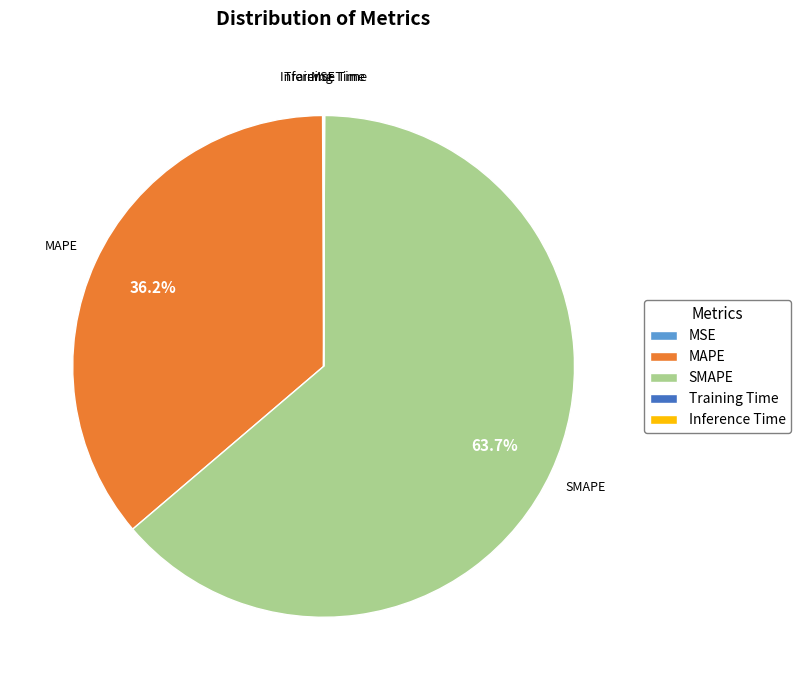

Is there a majority slice in this chart?

Yes